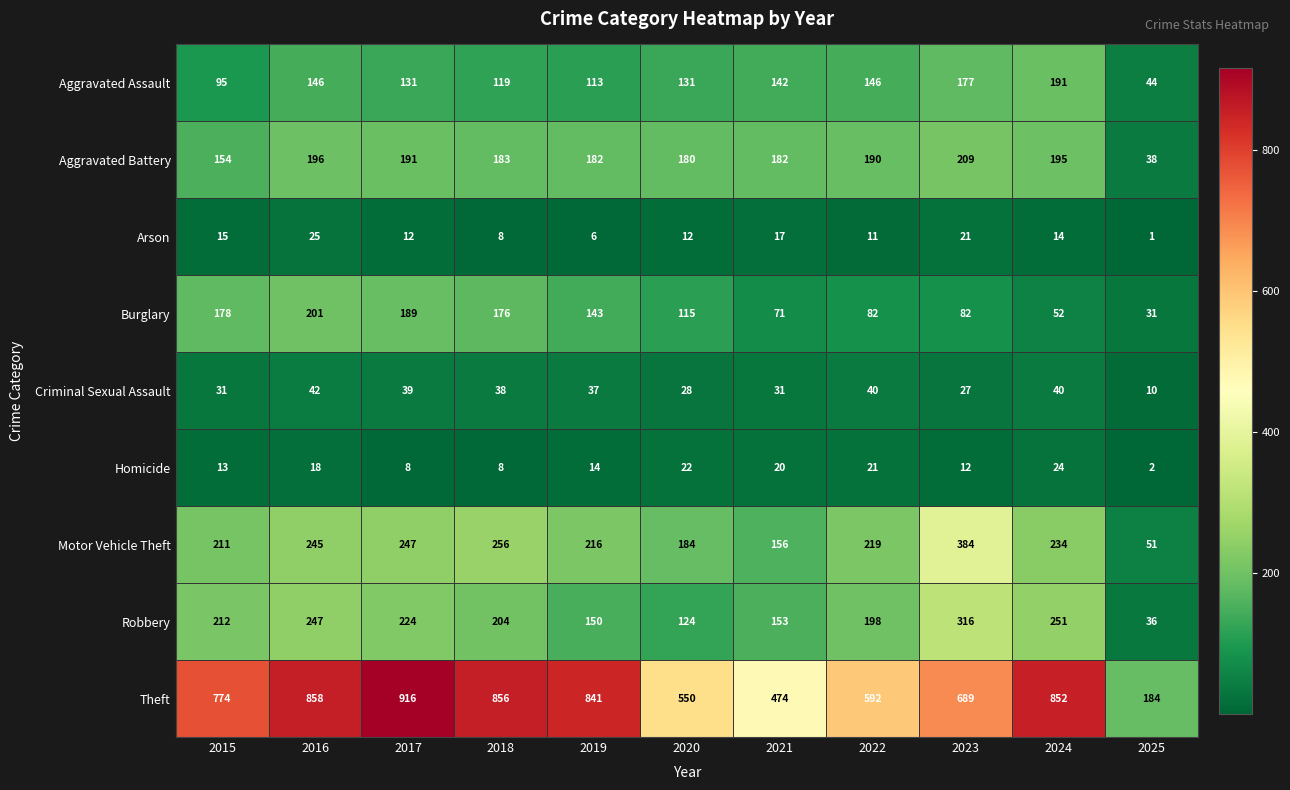

What is the total value across all series at 2015?

1683